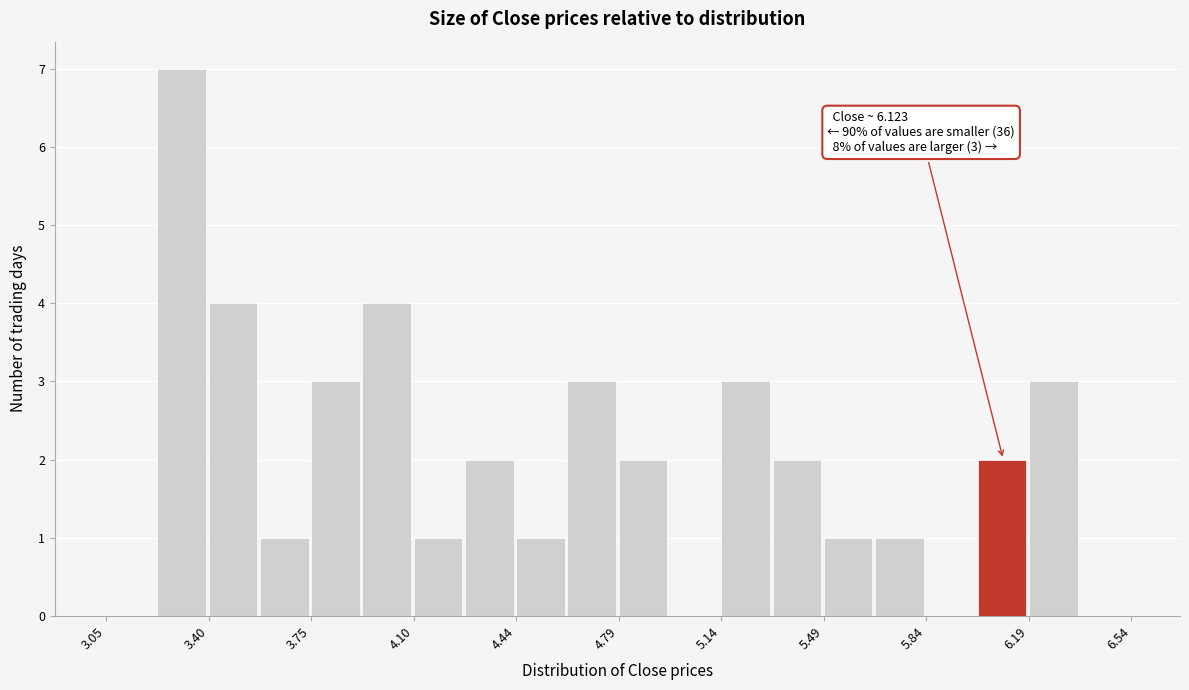

Around what value on the x-axis is the tallest bar? Give the approximate position of its centre, as read against the axis.

3.30